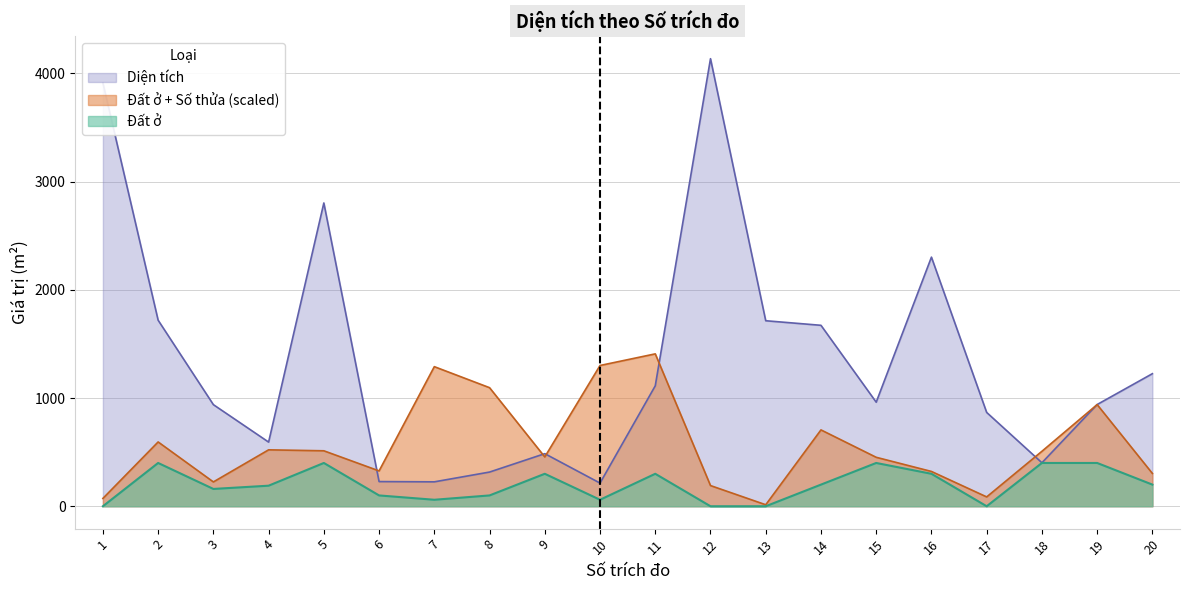

Which category has the highest value in the Diện tích series?

12